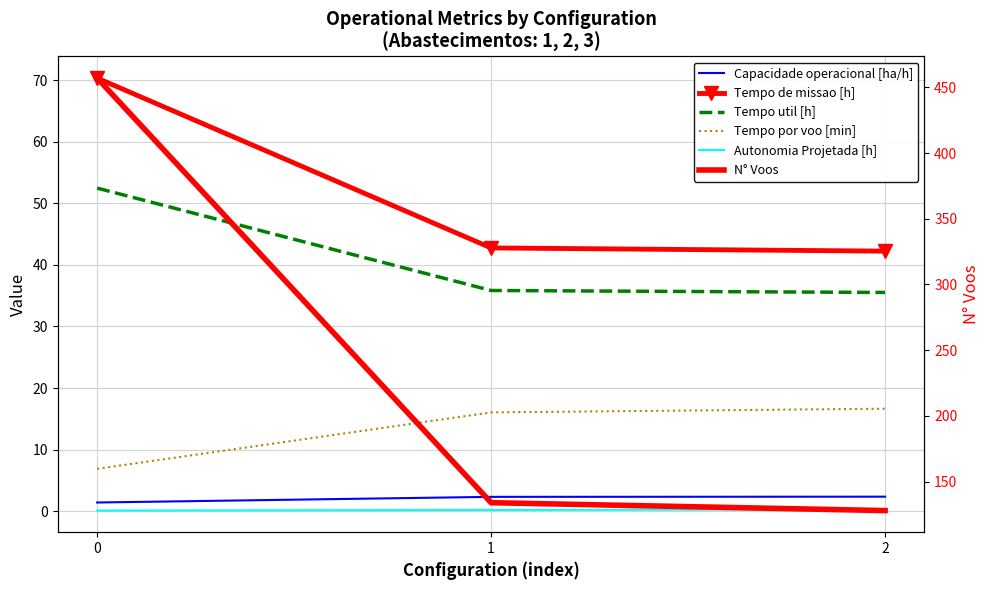

Between 1 and 2, which series saw the biggest shift?

N° Voos